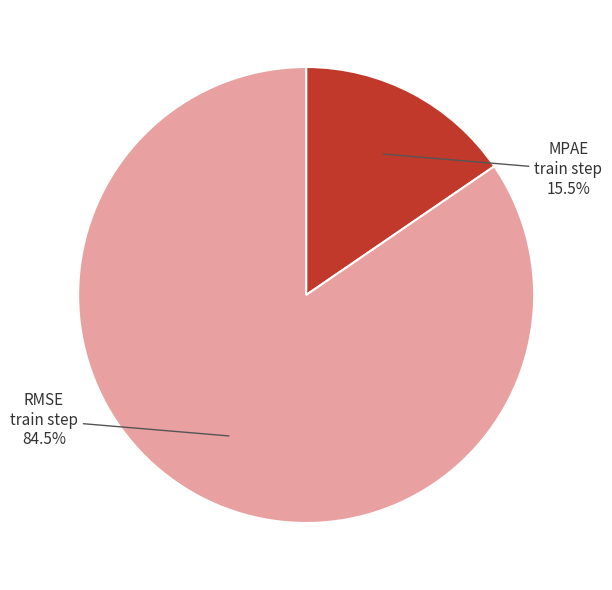

Is there any slice that represents more than half of the pie?

Yes